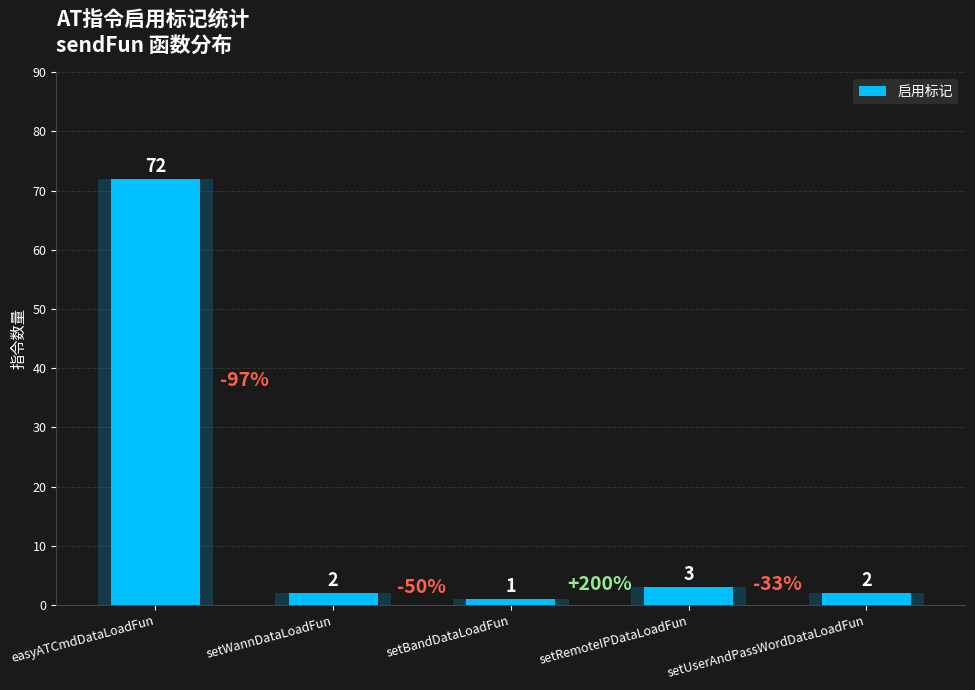

What is the minimum value shown in the chart?

1